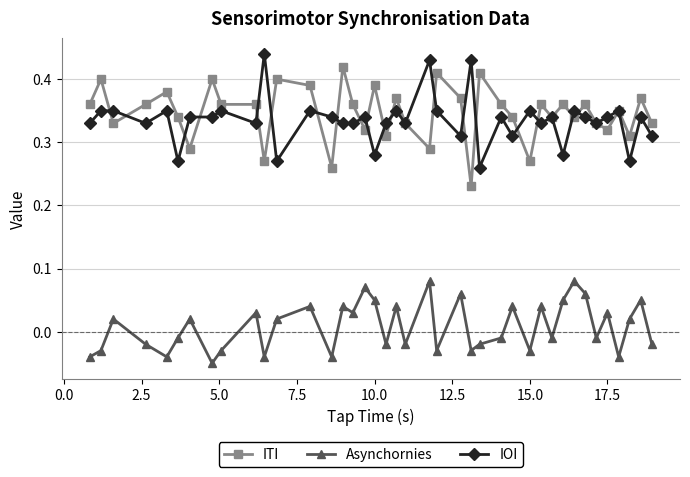

True or false: Asynchornies and ITI cross at least once.

False